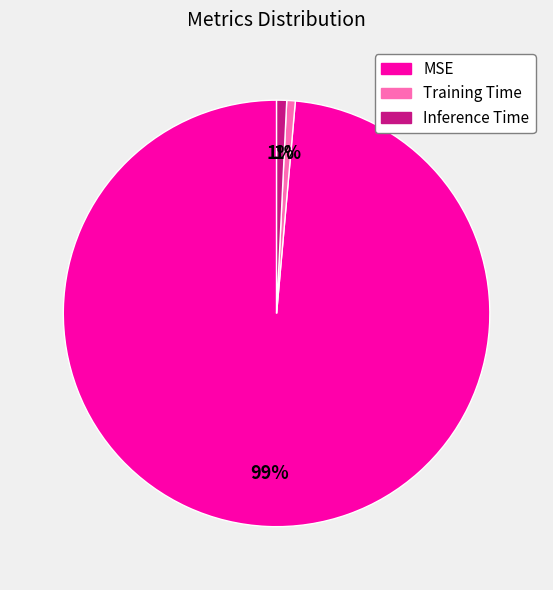

Combined, do Training Time and MSE account for over 50%?

Yes